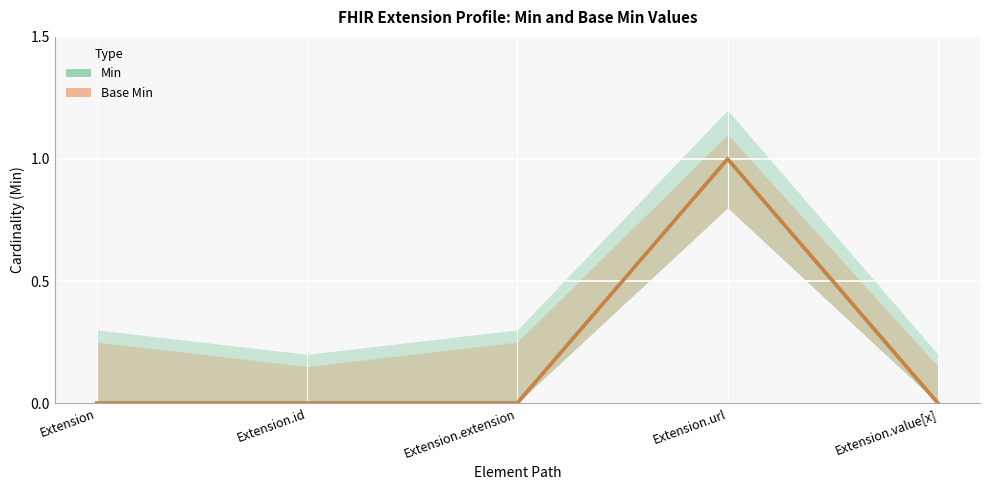

Count the number of data series in this chart.

2